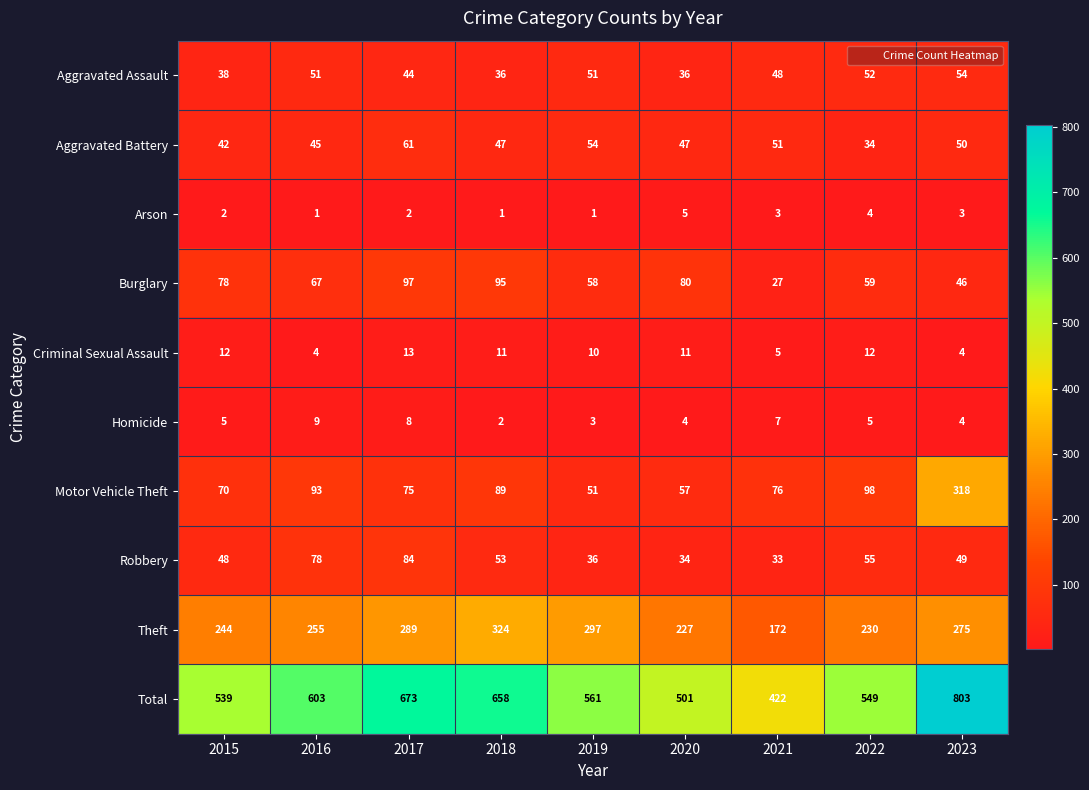

How many values in the Burglary series are below 67?

4